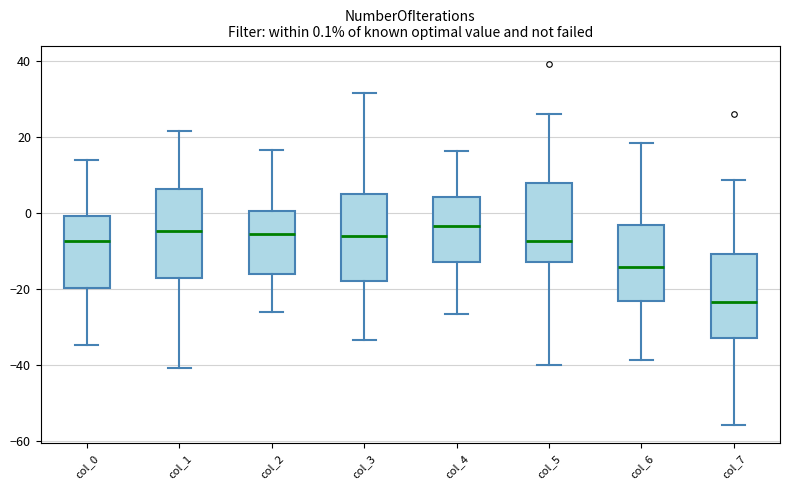

Which box's median line is the lowest?

col_7